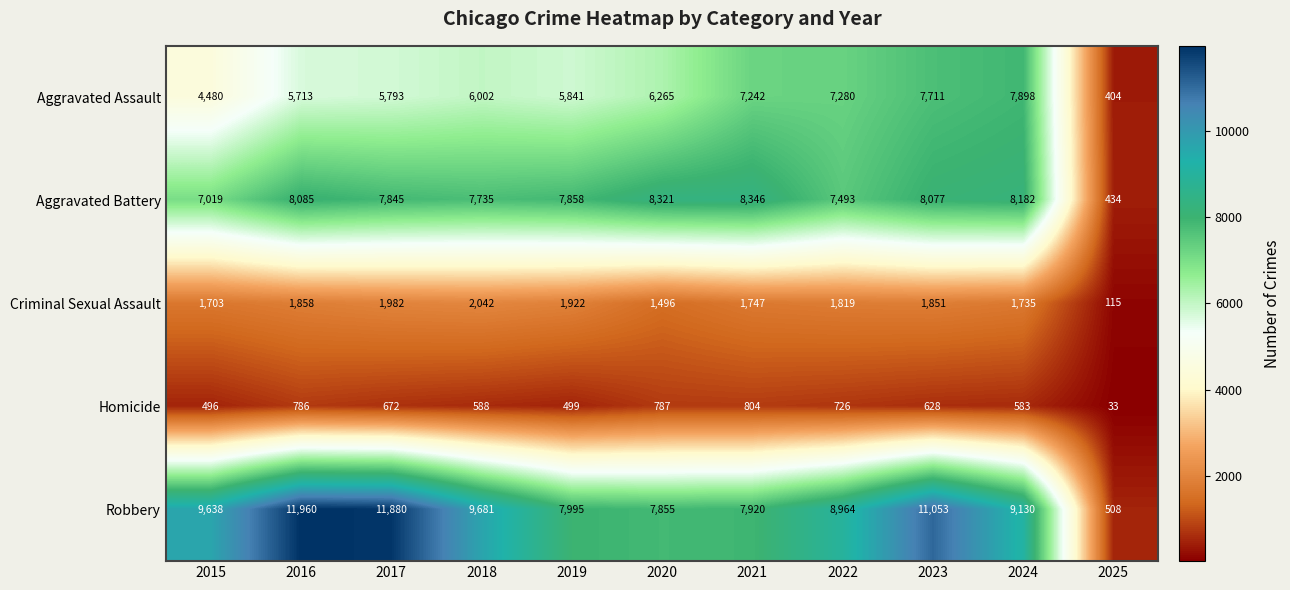

Rank the categories by Aggravated Assault value from lowest to highest.

2025, 2015, 2016, 2017, 2019, 2018, 2020, 2021, 2022, 2023, 2024